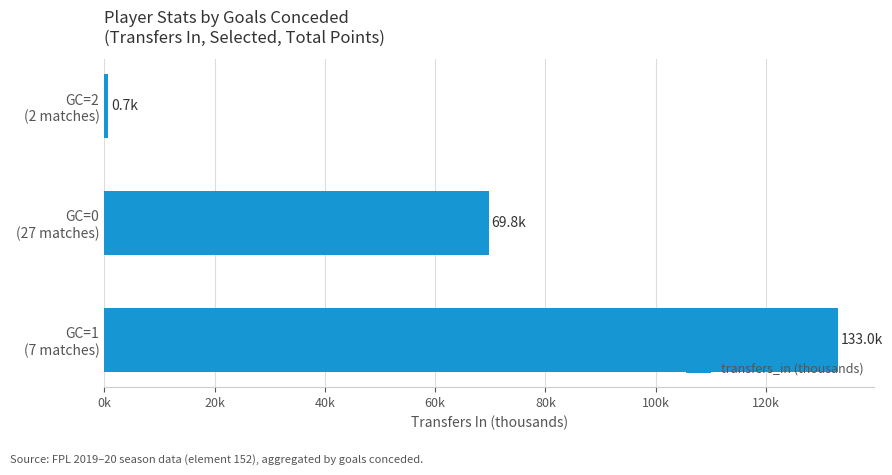

Rank the categories by value from lowest to highest.

GC=2
(2 matches), GC=0
(27 matches), GC=1
(7 matches)